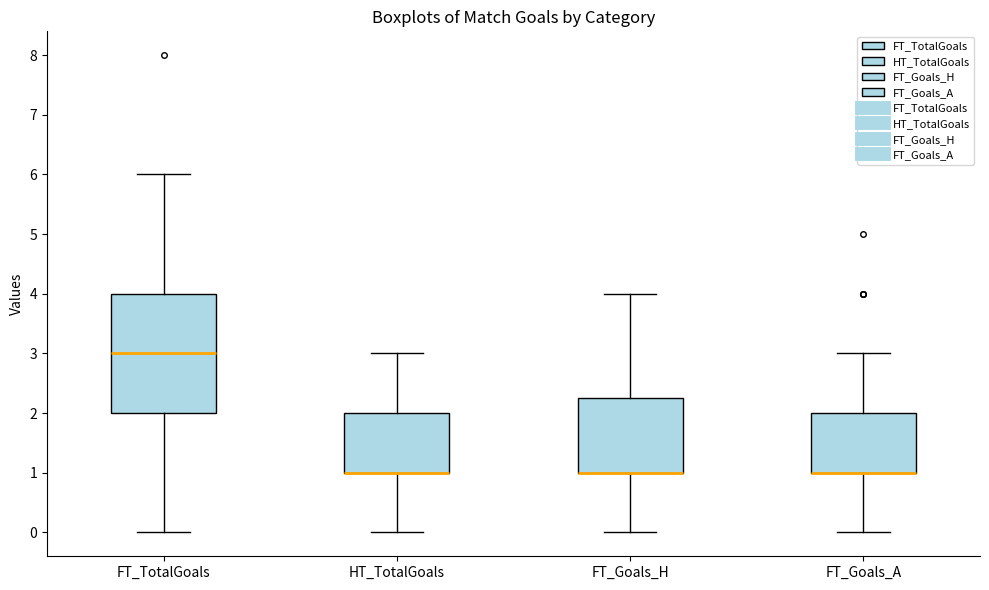

Reading left to right, transcribe this box plot: for each box, give where its median line is, the range the box spans, and where its two whiskers end, as read against the y-axis. The values are not printed on the chart, so give them approximately, as read against the axis.

FT_TotalGoals: median 3.0, box 2.0 to 4.0, whiskers 0.0 to 6.0
HT_TotalGoals: median 1.0 (drawn on the box's lower edge), box 1.0 to 2.0, whiskers 0.0 to 3.0
FT_Goals_H: median 1.0 (drawn on the box's lower edge), box 1.0 to 2.3, whiskers 0.0 to 4.0
FT_Goals_A: median 1.0 (drawn on the box's lower edge), box 1.0 to 2.0, whiskers 0.0 to 3.0